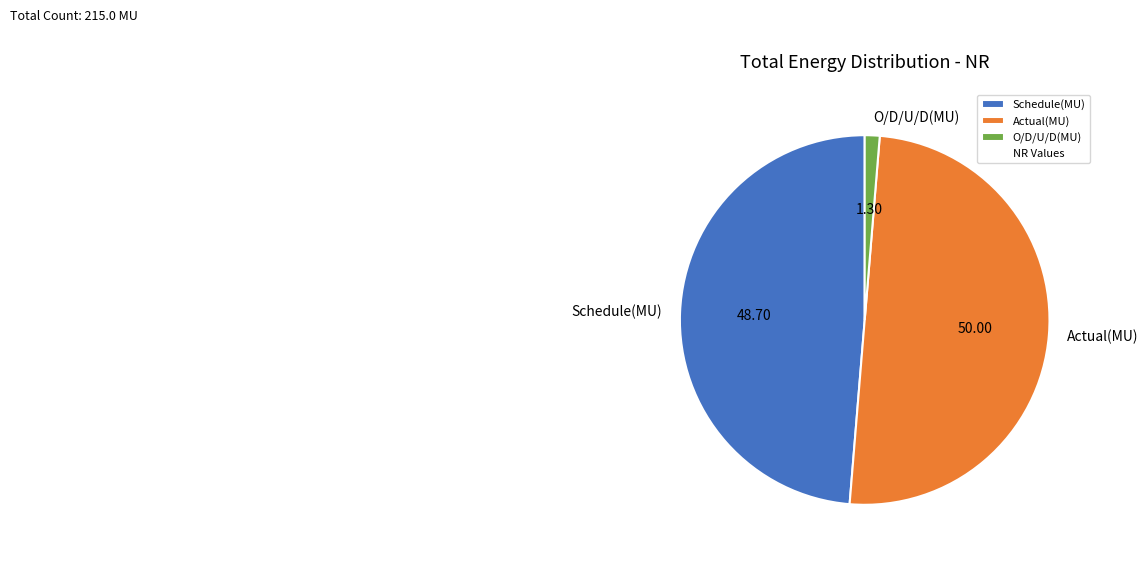

How many slices are in this pie chart?

3